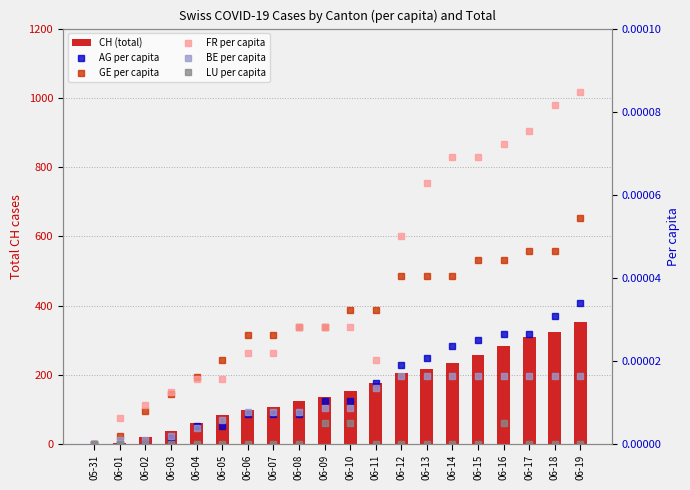

Is the value of GE per capita at 06-05 greater than the value of CH (total) at 06-02?

No